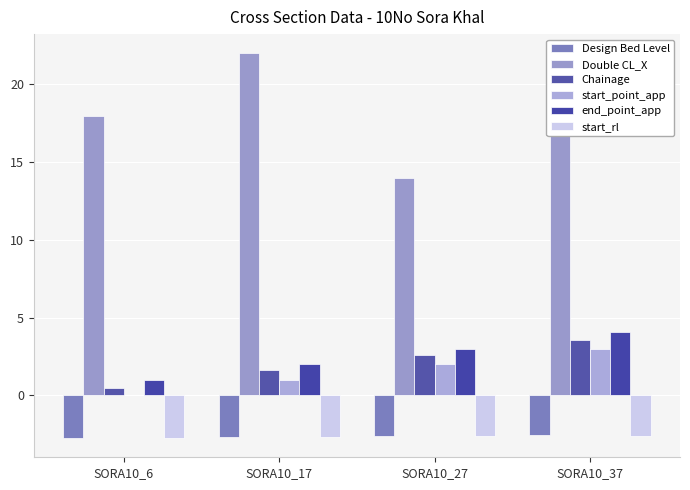

Which series has the largest range (max minus min)?

Double CL_X